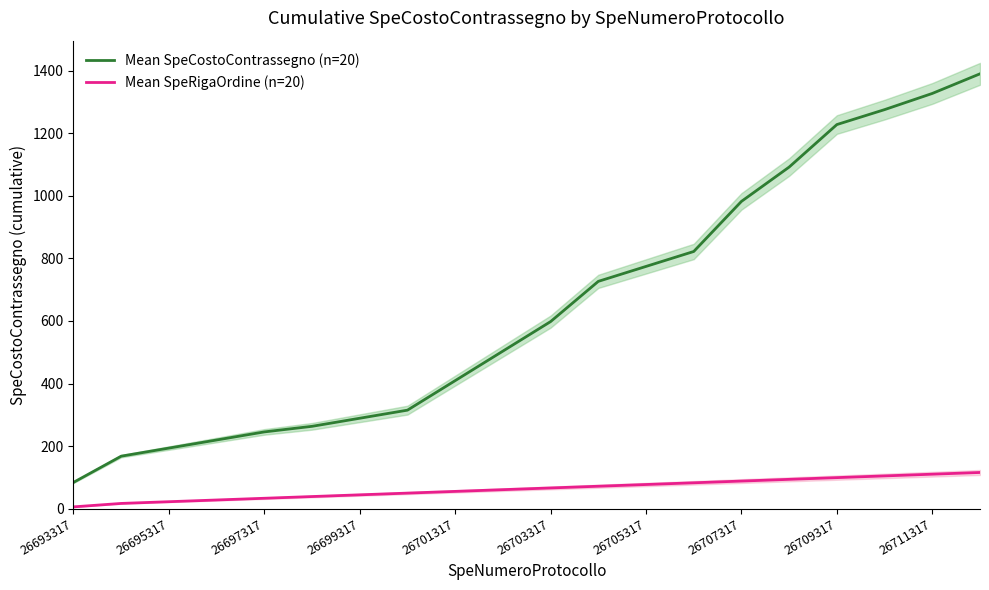

What is the smallest value displayed?

5.5